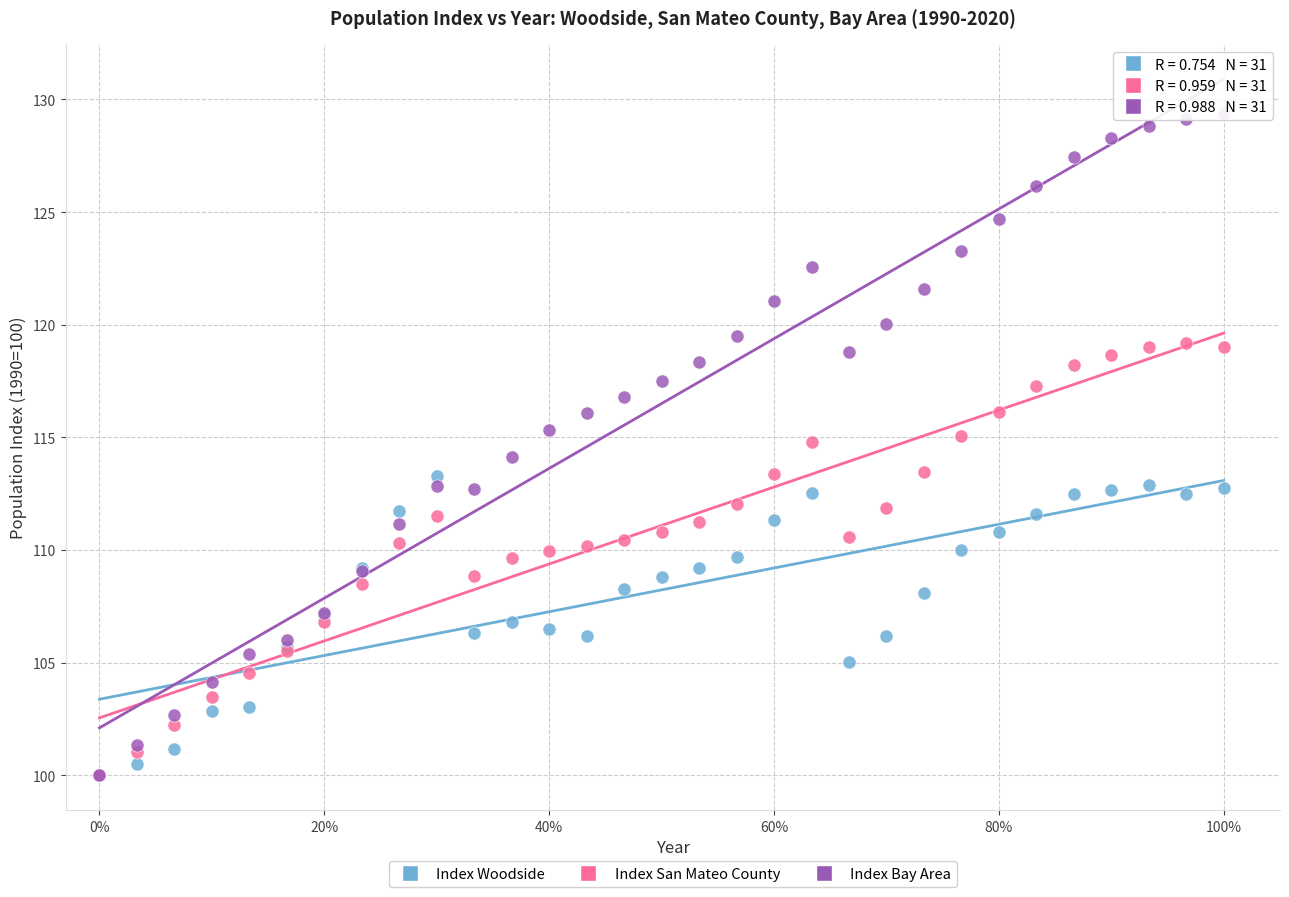

Which series reaches the maximum Y coordinate?

Index Bay Area